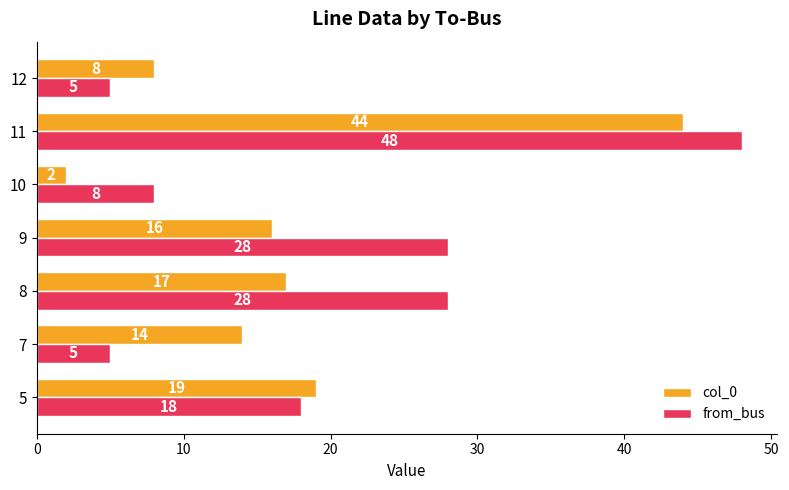

Which series changed the most between 8 and 10?

from_bus